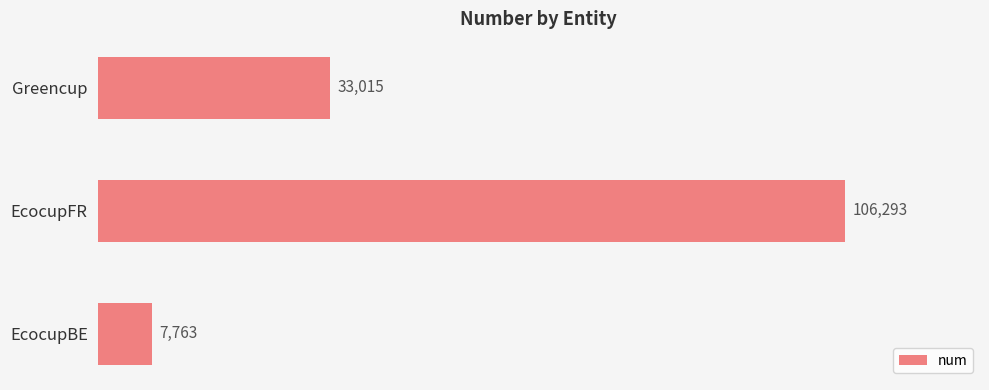

What is the sum of all values?

147071